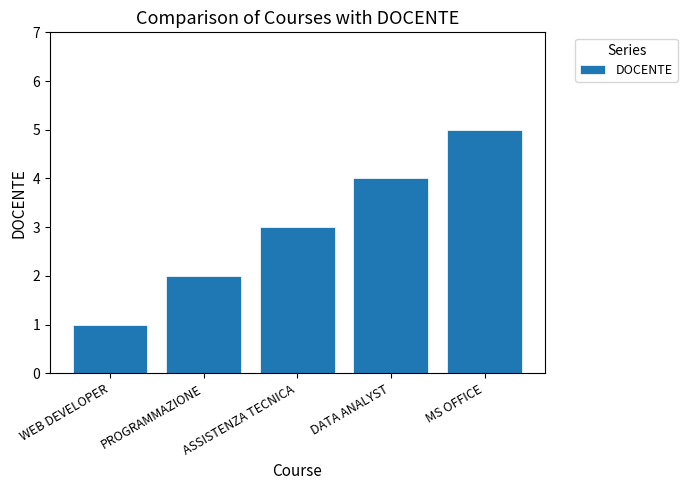

What is the sum of the values at WEB DEVELOPER and ASSISTENZA TECNICA?

4